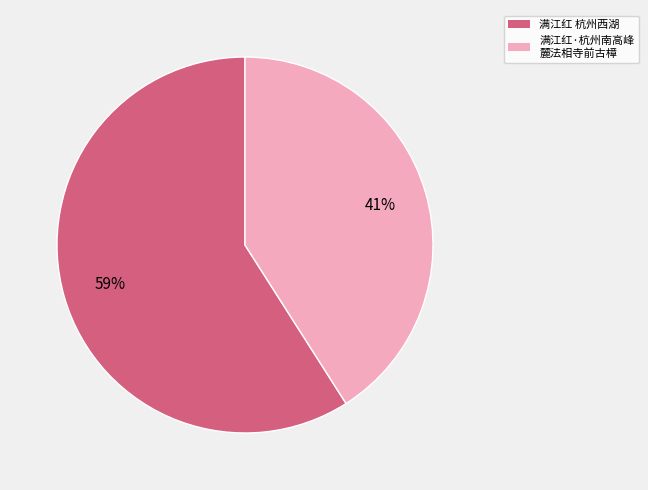

Is there a majority slice in this chart?

Yes